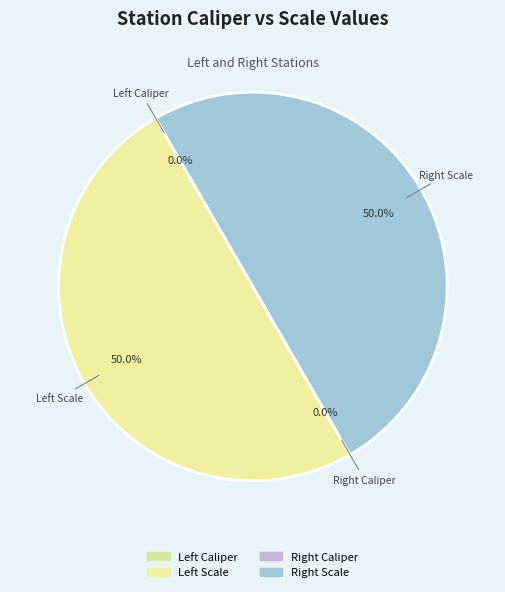

Is there a majority slice in this chart?

No